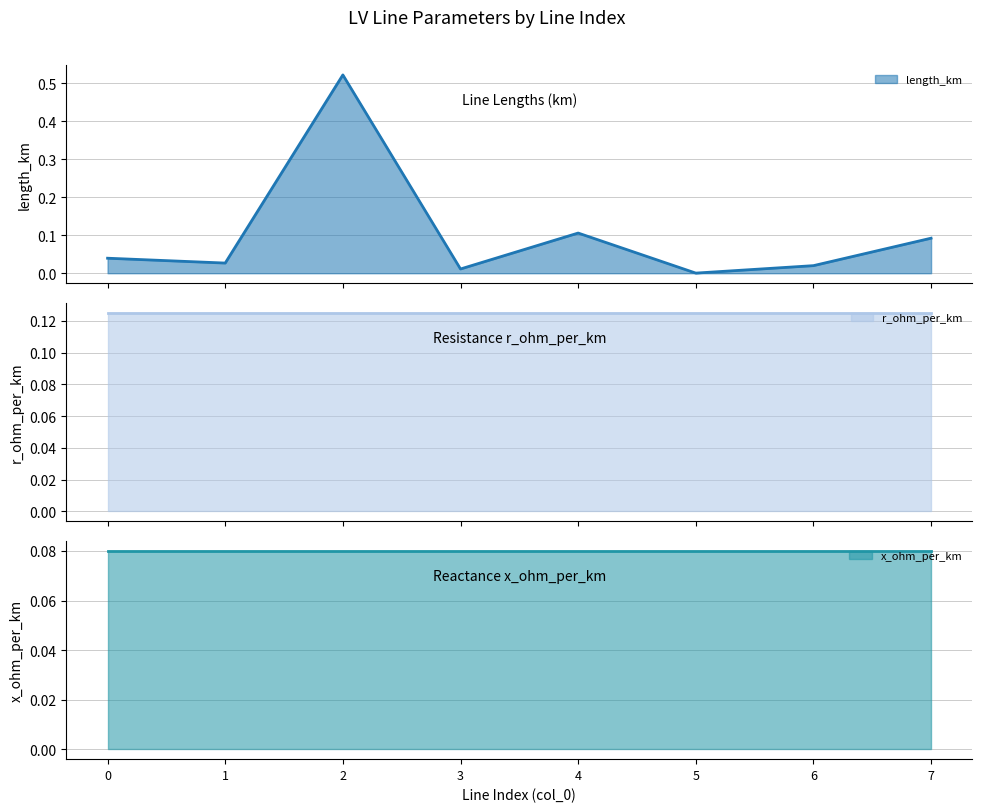

What is the maximum value shown in the chart?

0.5